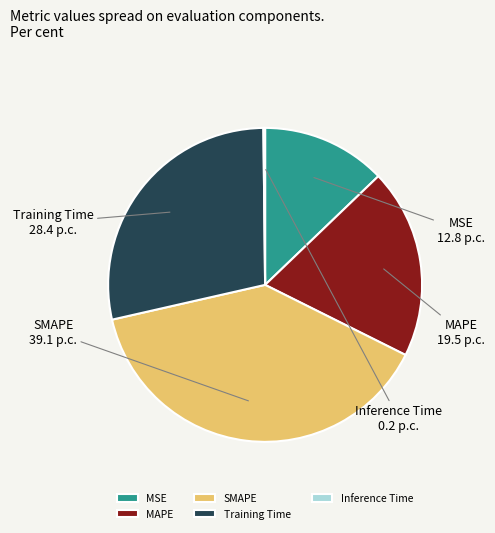

True or false: SMAPE accounts for 39% of the total.

True